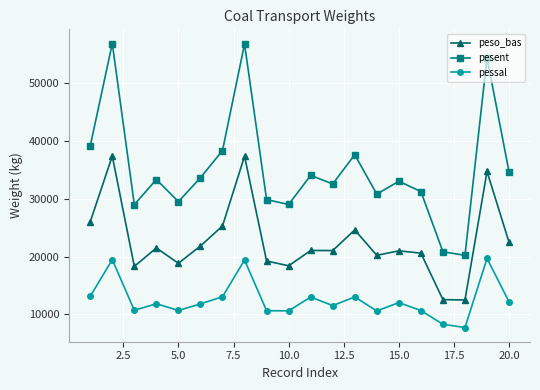

Which series has the widest spread of values?

pesent